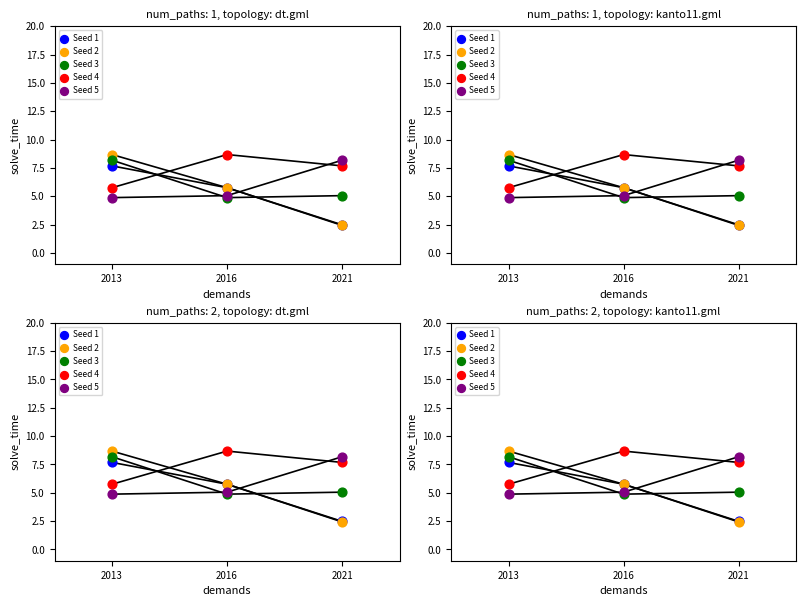

Is the value of Seed 5 at 2021 greater than the value of Seed 4 at 2013?

Yes